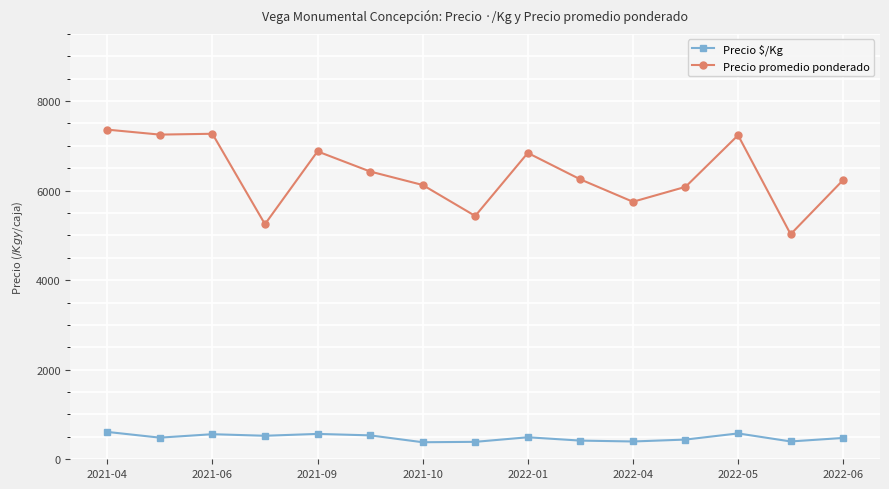

What is the minimum value shown in the chart?

380.5